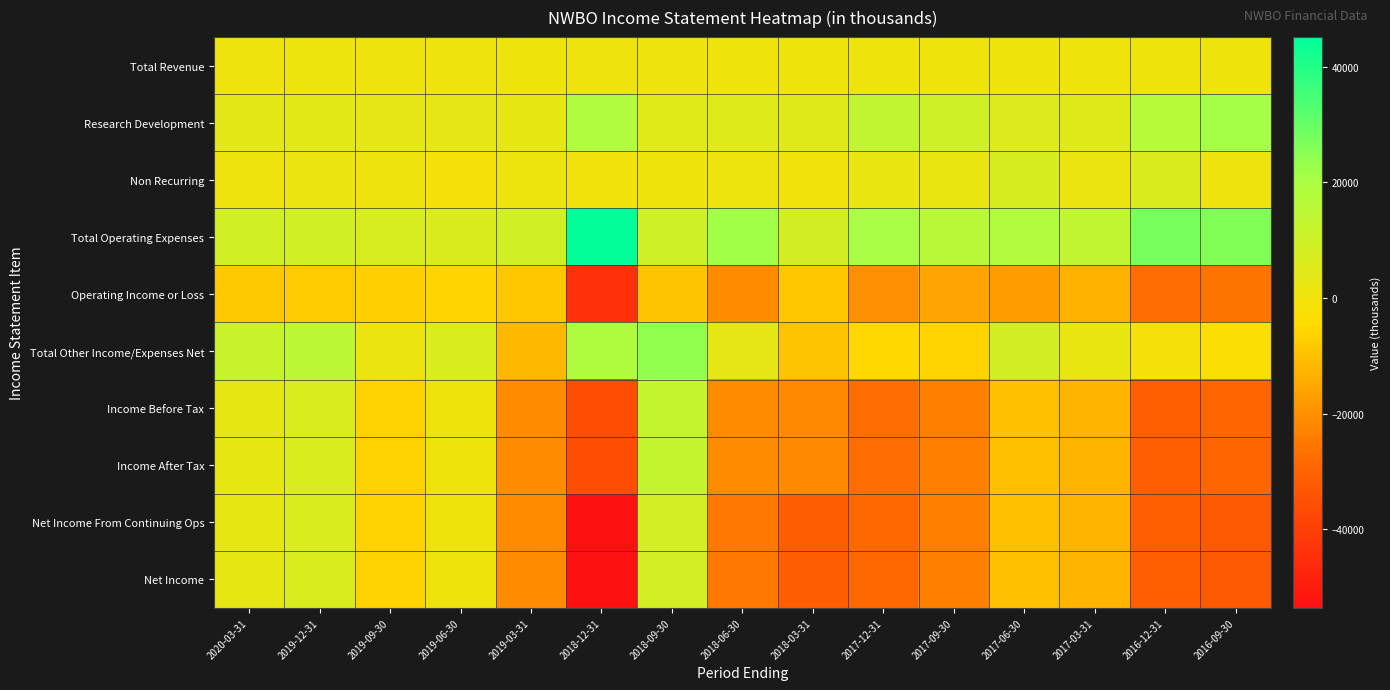

Which series has the largest range (max minus min)?

Net Income From Continuing Ops